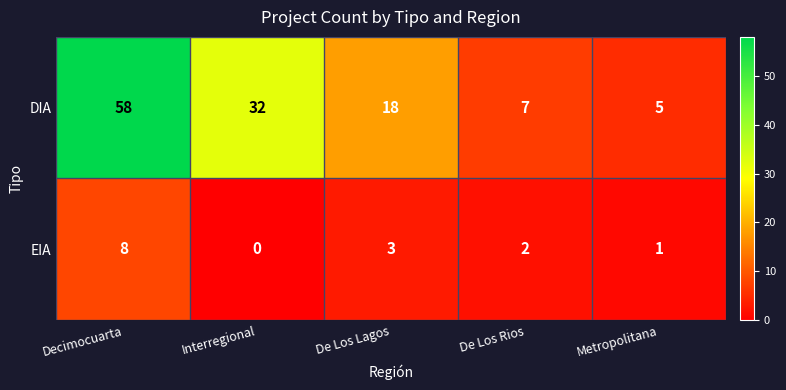

What is the sum of all DIA values?

120